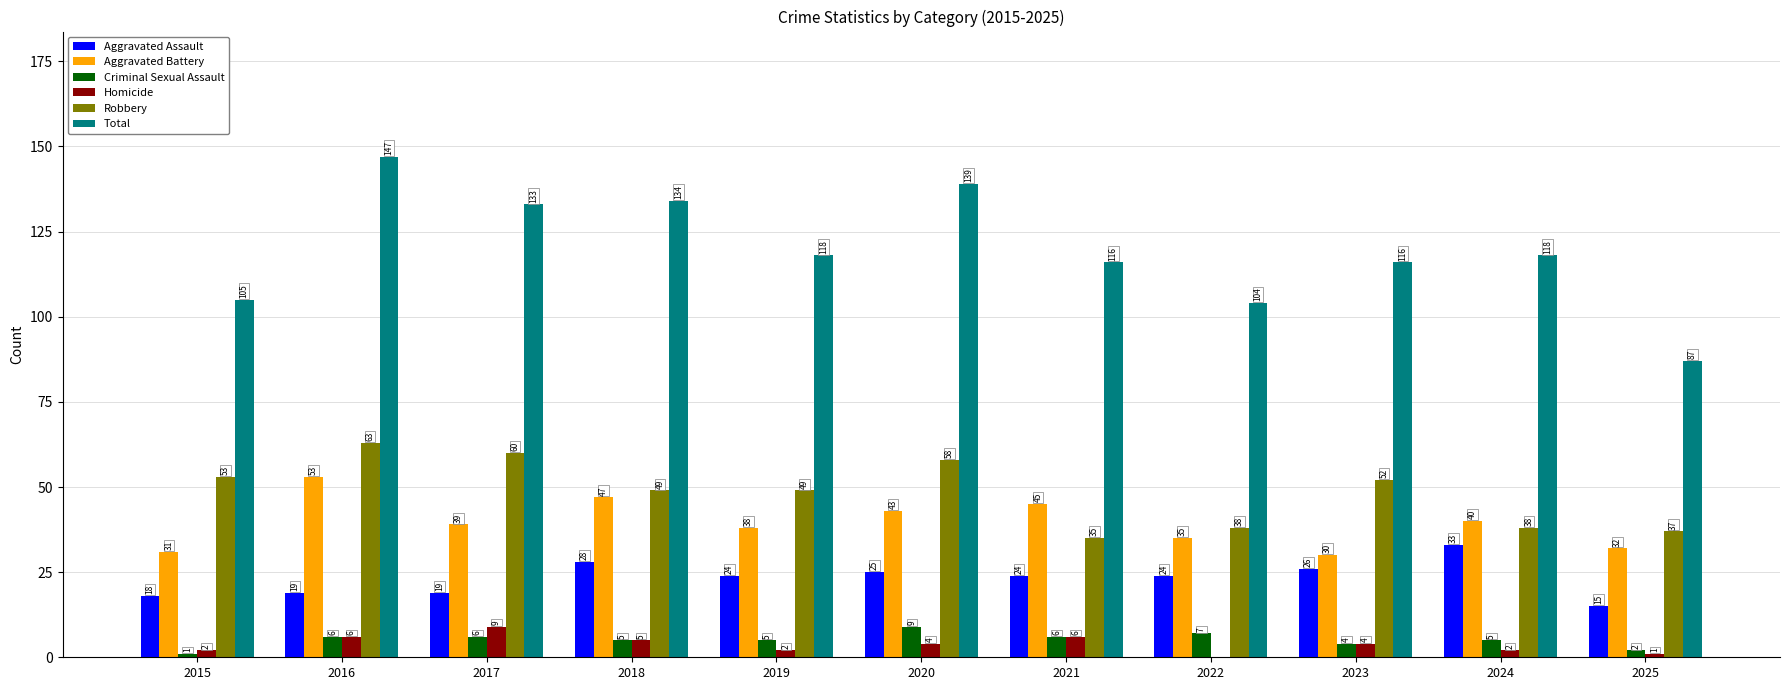

Which series has the largest total across all categories?

Total